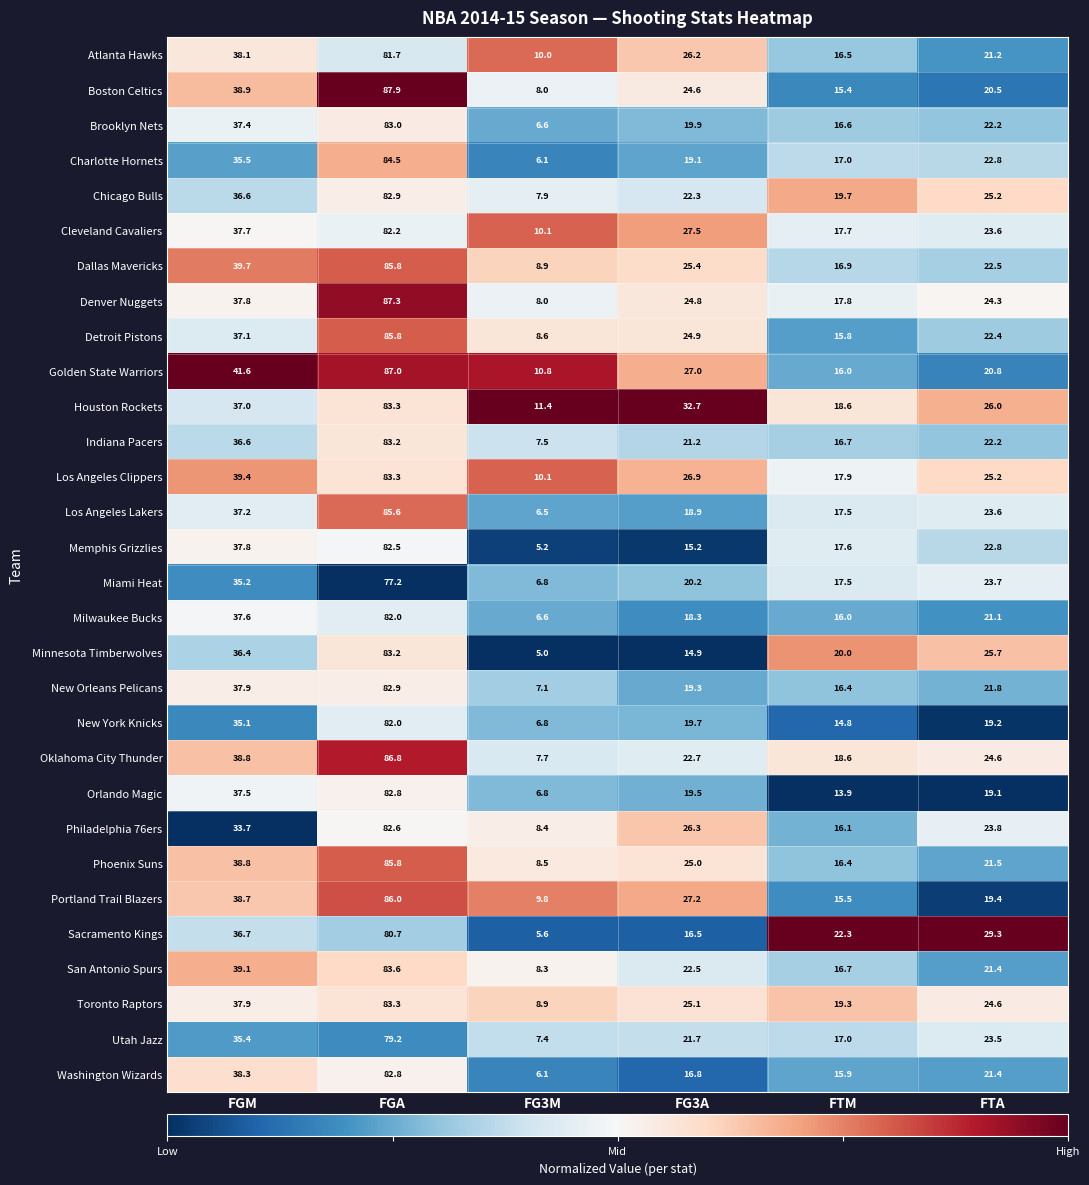

Which series has the largest total across all categories?

Houston Rockets